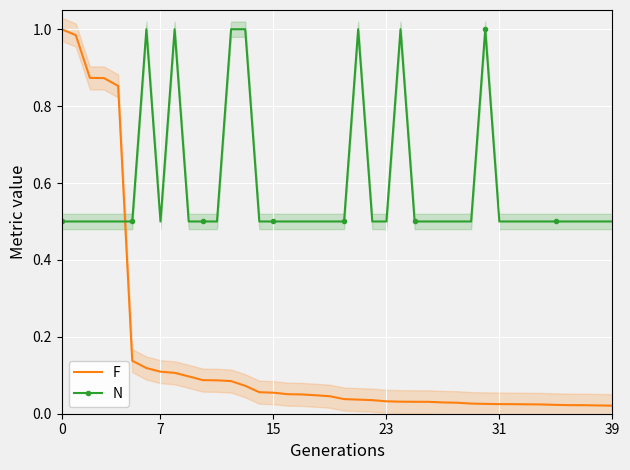

Count the number of data series in this chart.

2